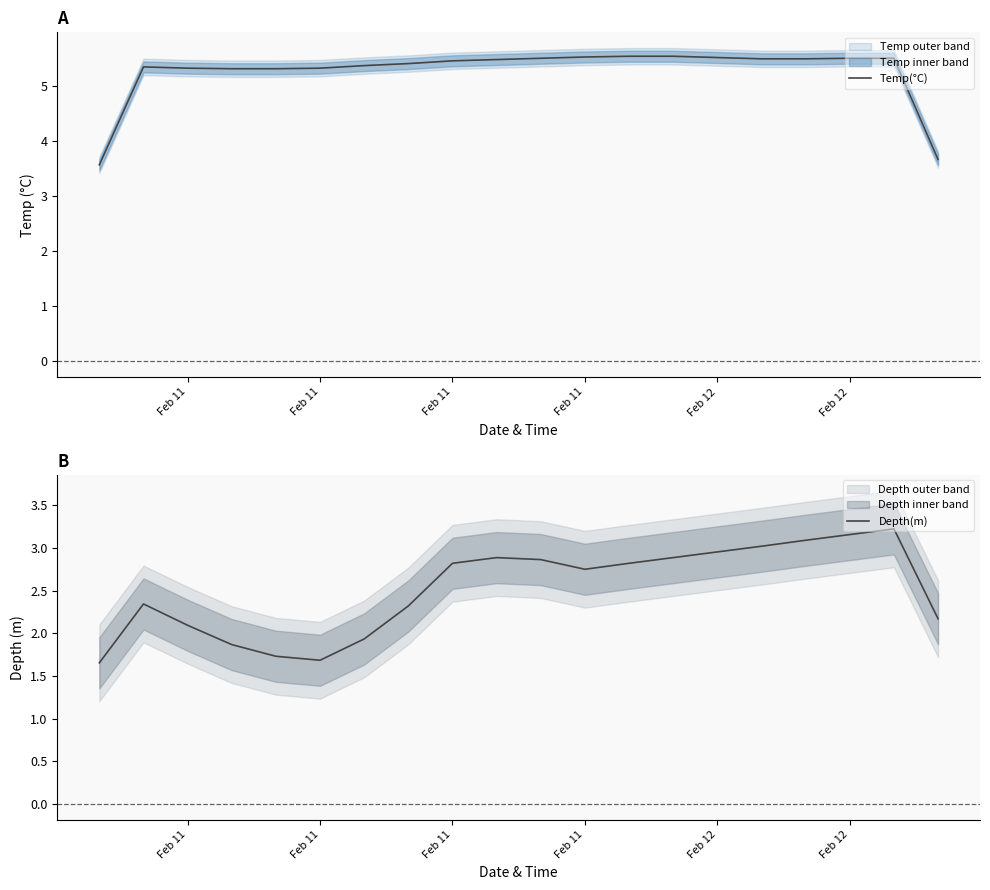

What is the value of the Temp(°C) point at the 20th from the left?

3.7